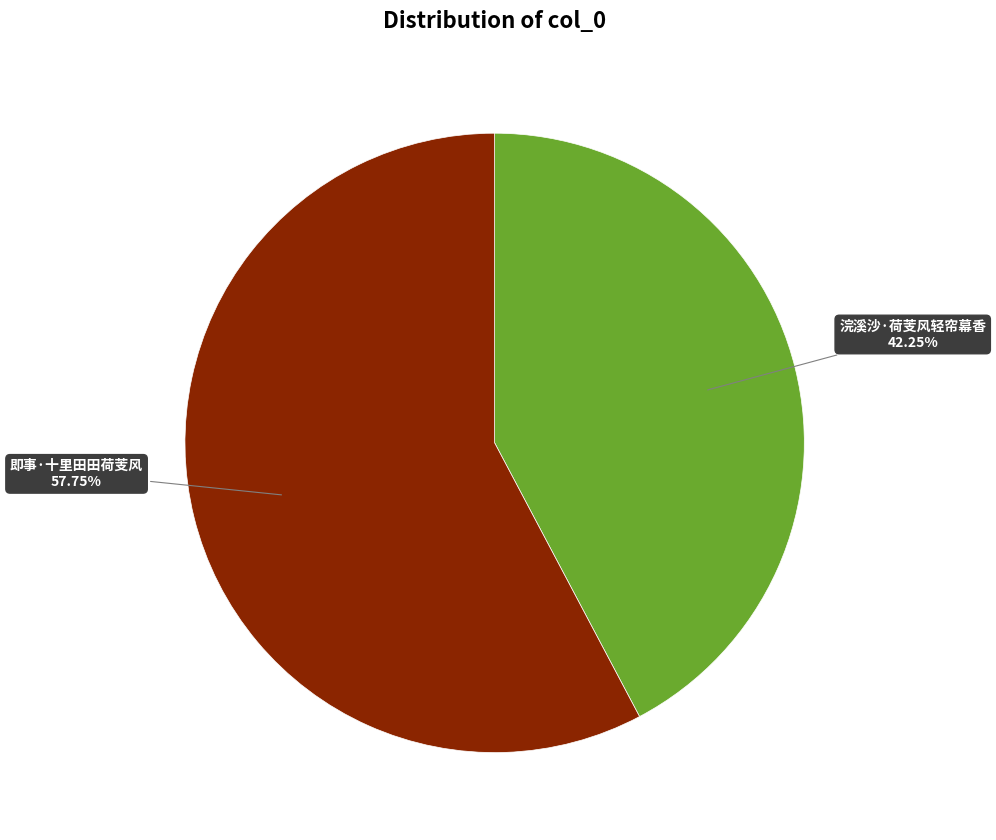

What is the smallest slice in the pie chart?

浣溪沙·荷芰风轻帘幕香